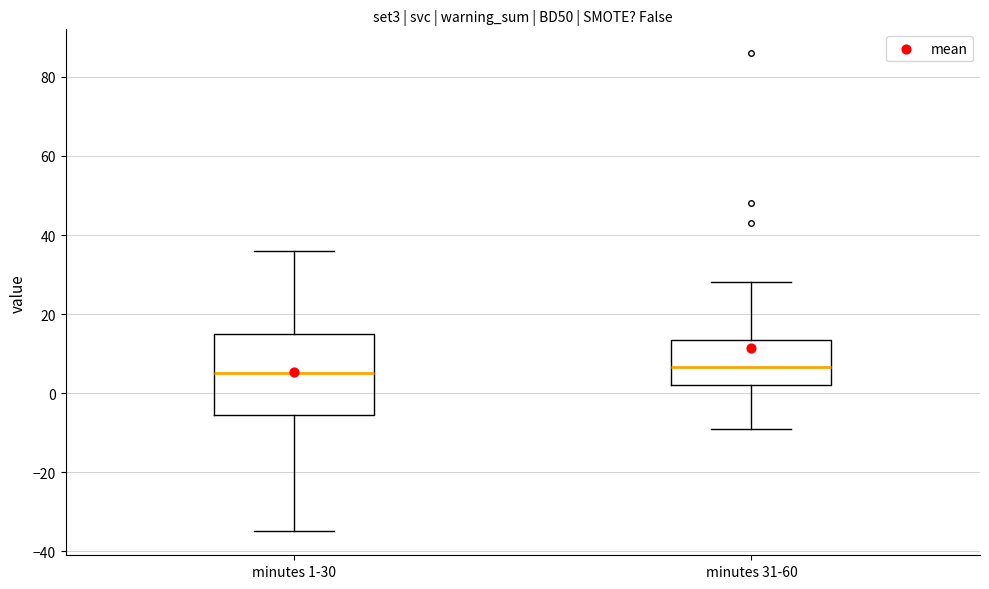

Which box is the tallest, from its lower edge to its upper edge?

minutes 1-30